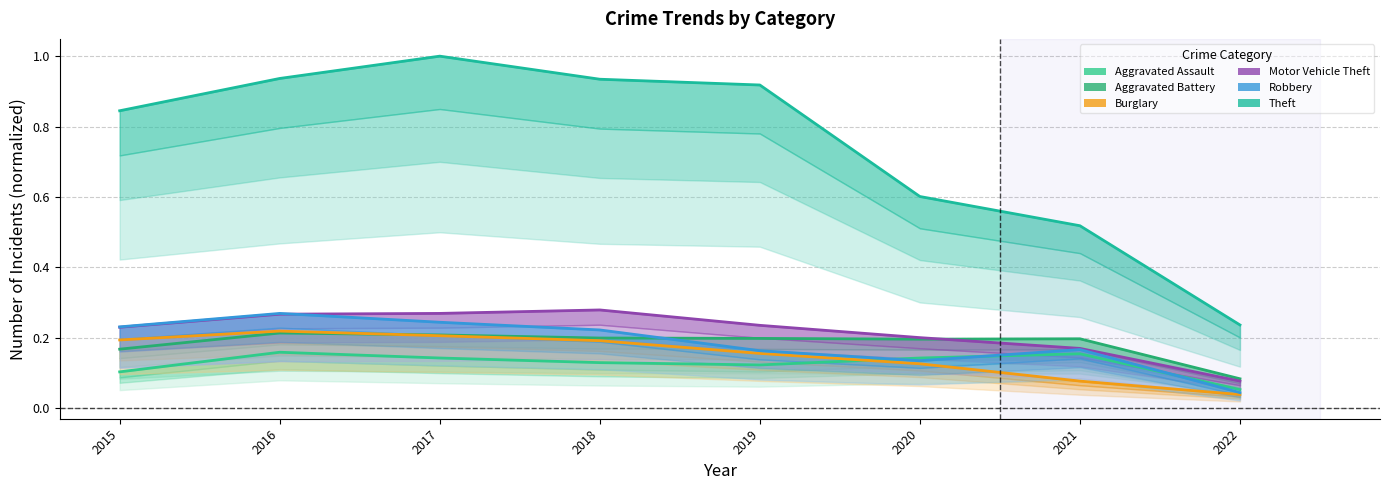

Which category has the lowest value in the Aggravated Assault series?

2022